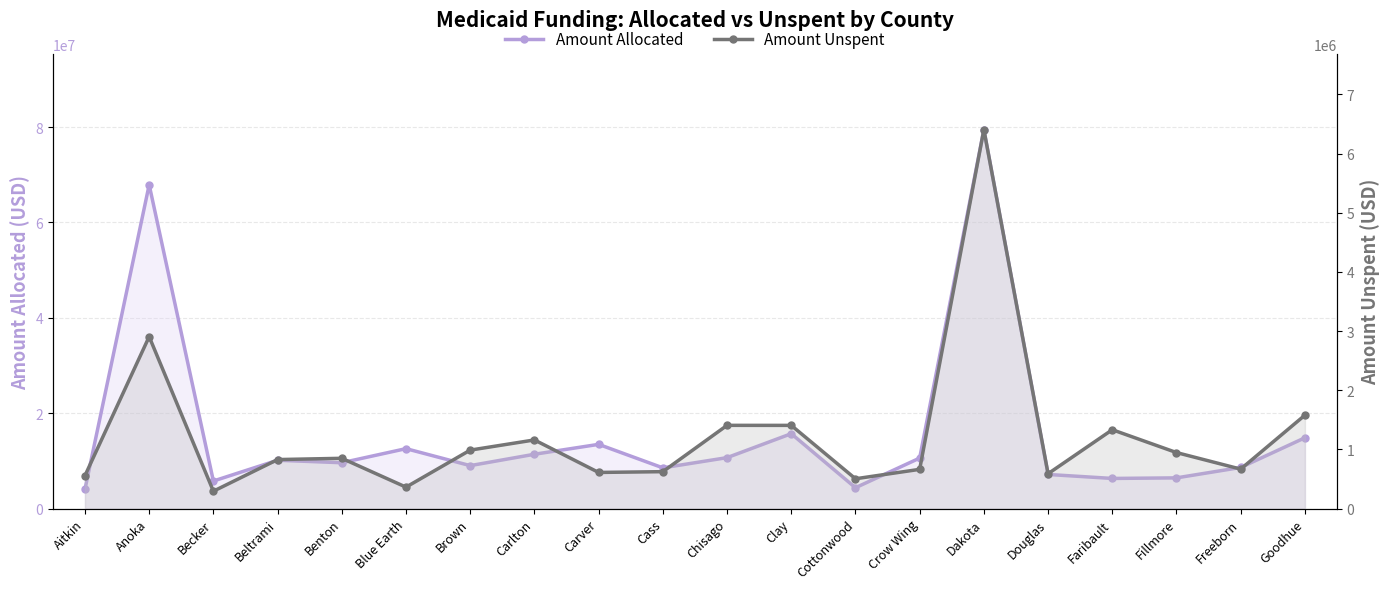

True or false: Amount Allocated has a value of 9610708.0 at Benton.

True